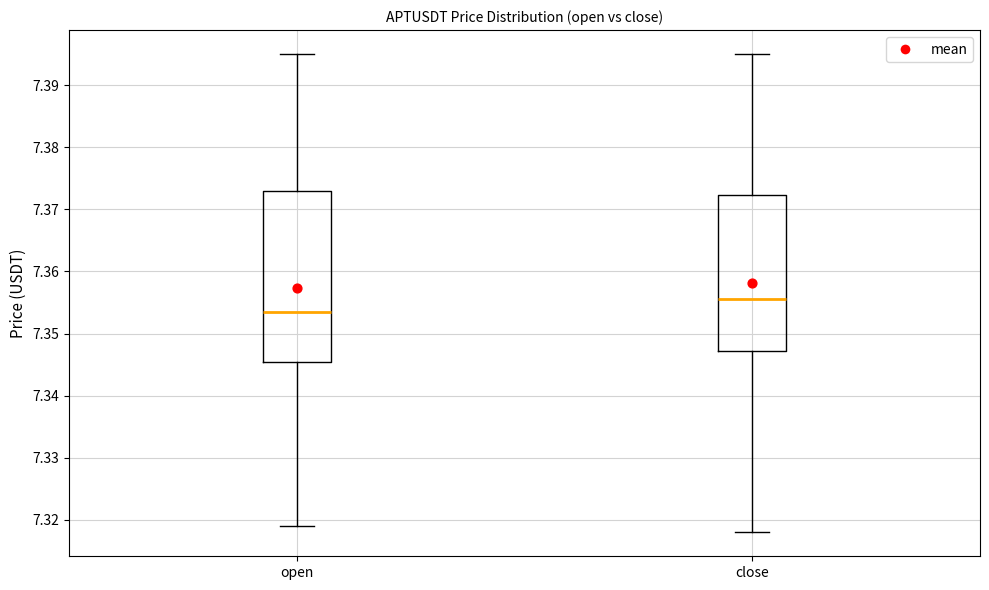

Where is the upper edge of the box for open on the y-axis? The values are not printed on the chart, so give them approximately, as read against the axis.

7.373